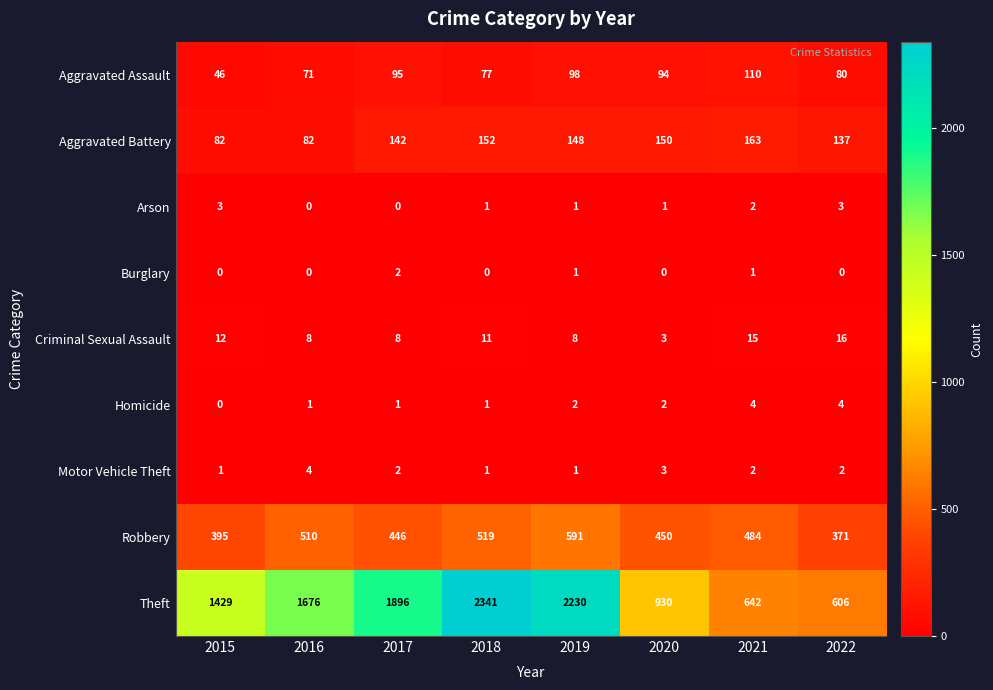

Count the number of categories in the chart.

8